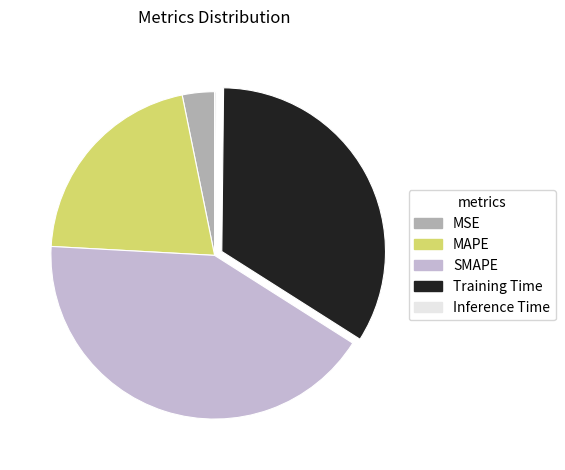

Combined, do SMAPE and MSE account for over 50%?

No